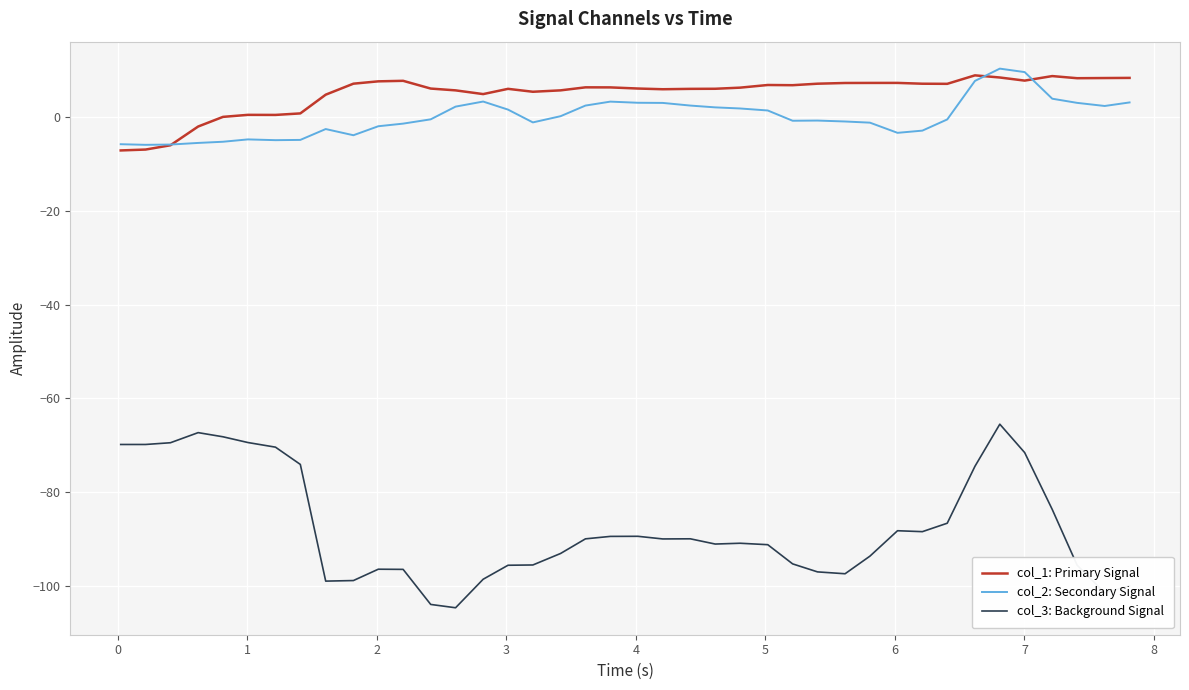

Which series has the largest range (max minus min)?

col_3: Background Signal